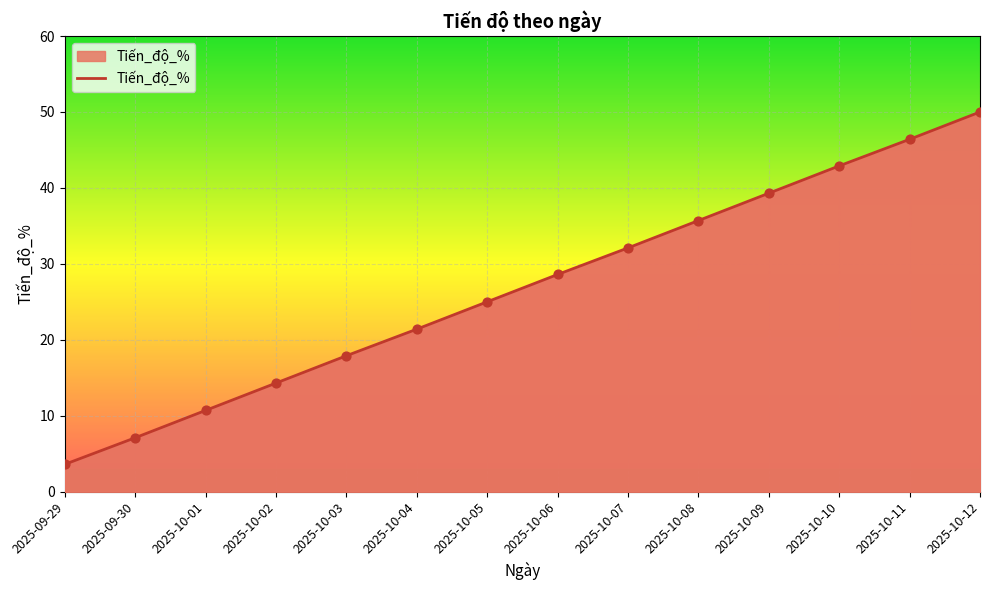

Approximately how many times larger is the value at 2025-10-03 compared to 2025-10-07?

0.6